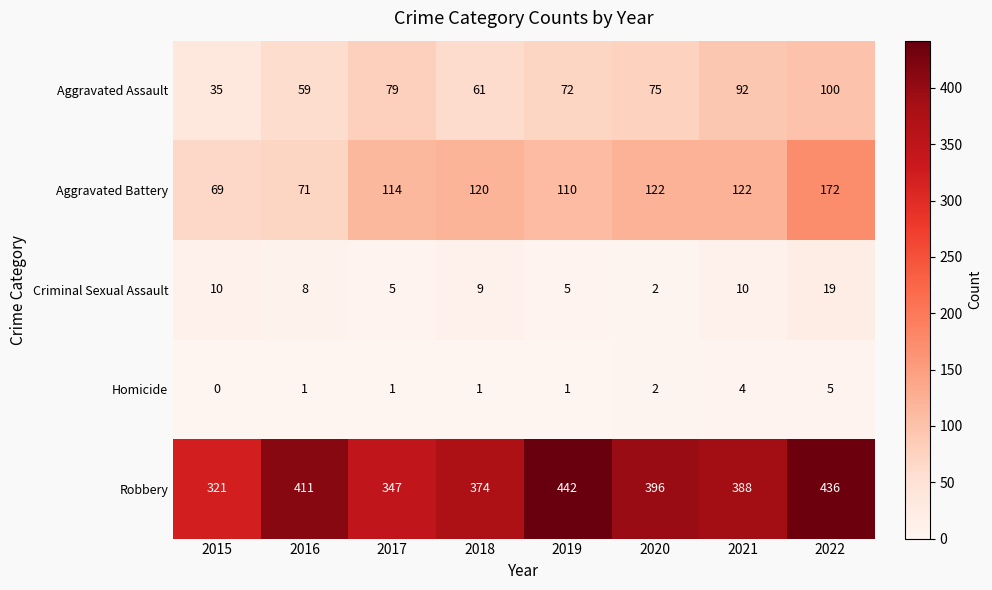

The Aggravated Battery series shows 44 at 2021. True or false?

False